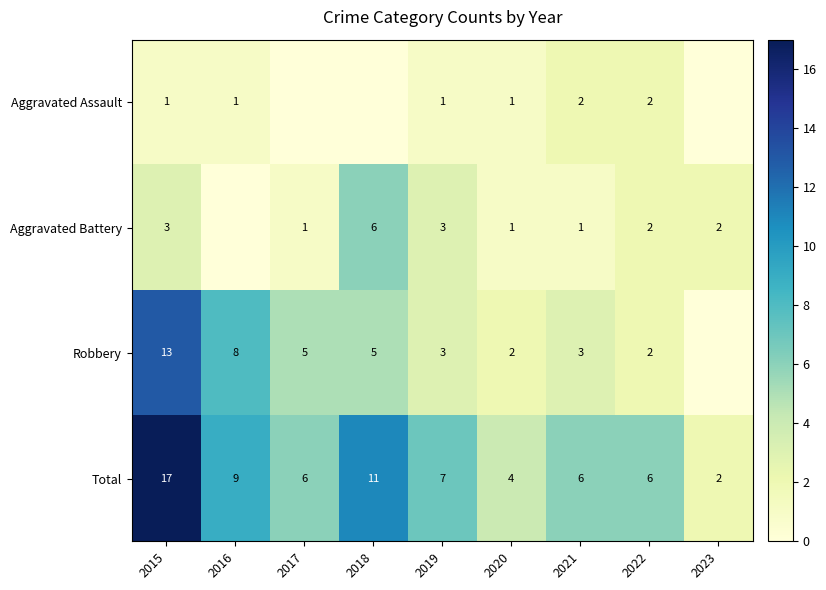

Is the value of Robbery at 2018 greater than the value of Total at 2018?

No